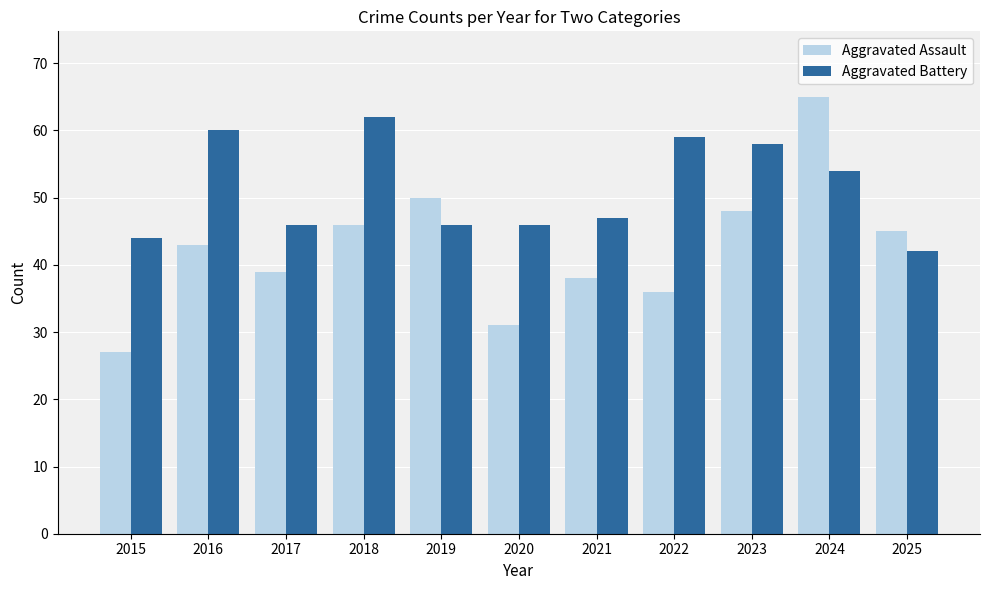

How many data points in Aggravated Battery are less than 47?

5